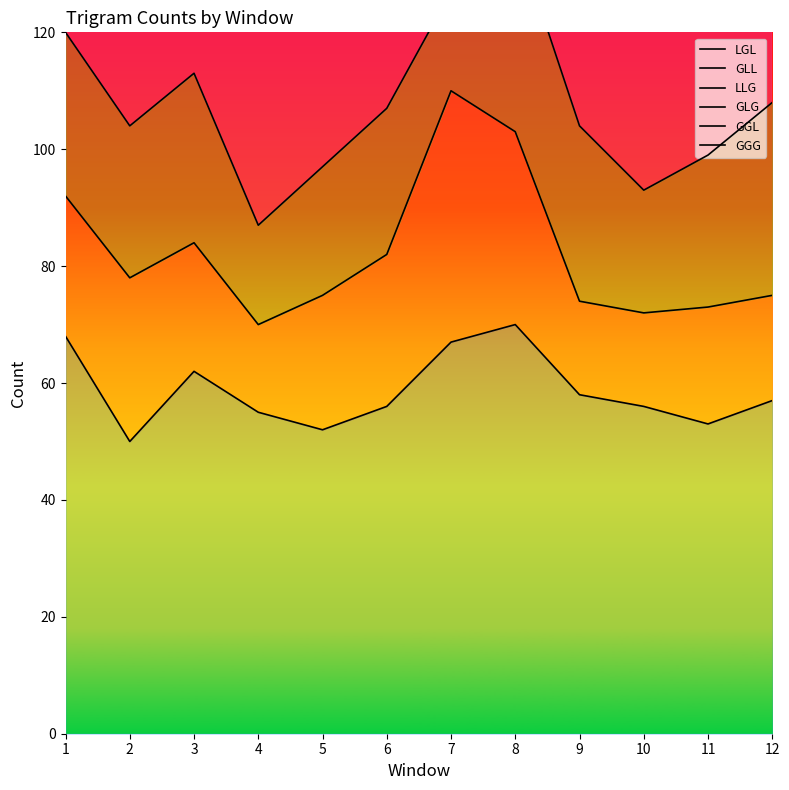

At which category does GGL reach its first local valley?

2